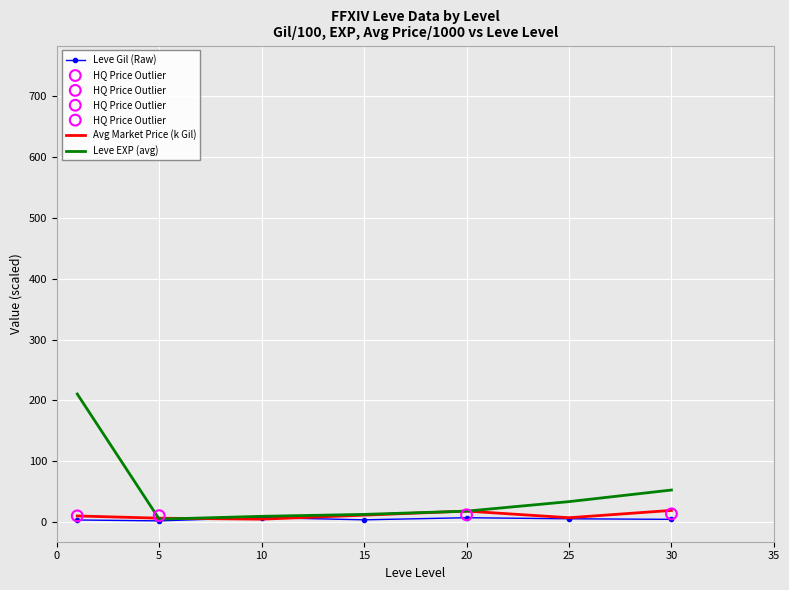

At how many categories does at least one series exceed 164?

1